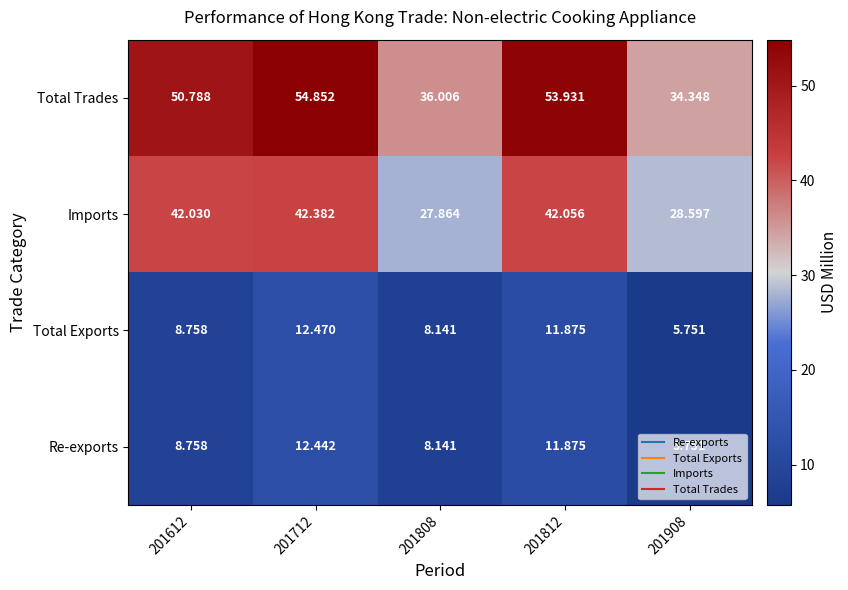

List the series in order of their peak value, highest first.

Total Trades, Imports, Total Exports, Re-exports